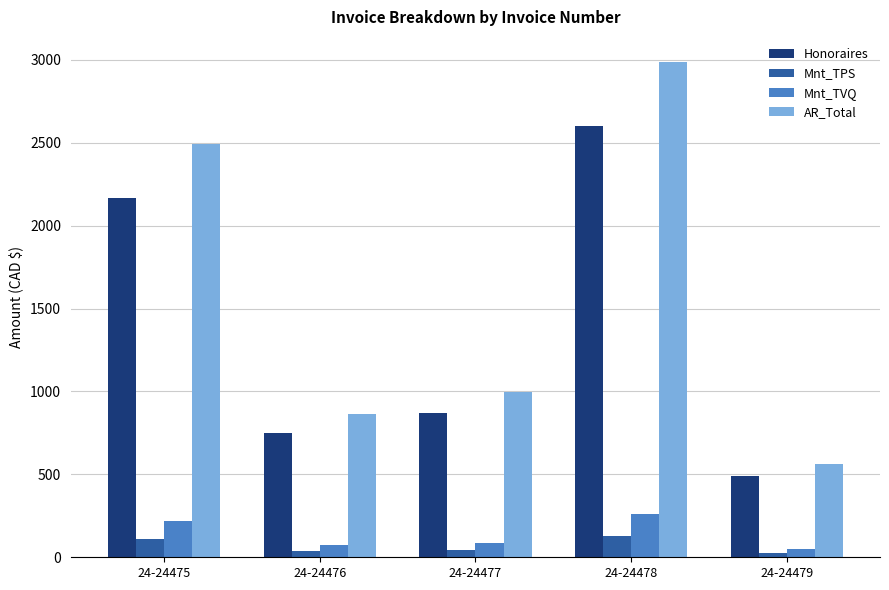

What is the approximate value of Mnt_TVQ at 24-24476?

74.8